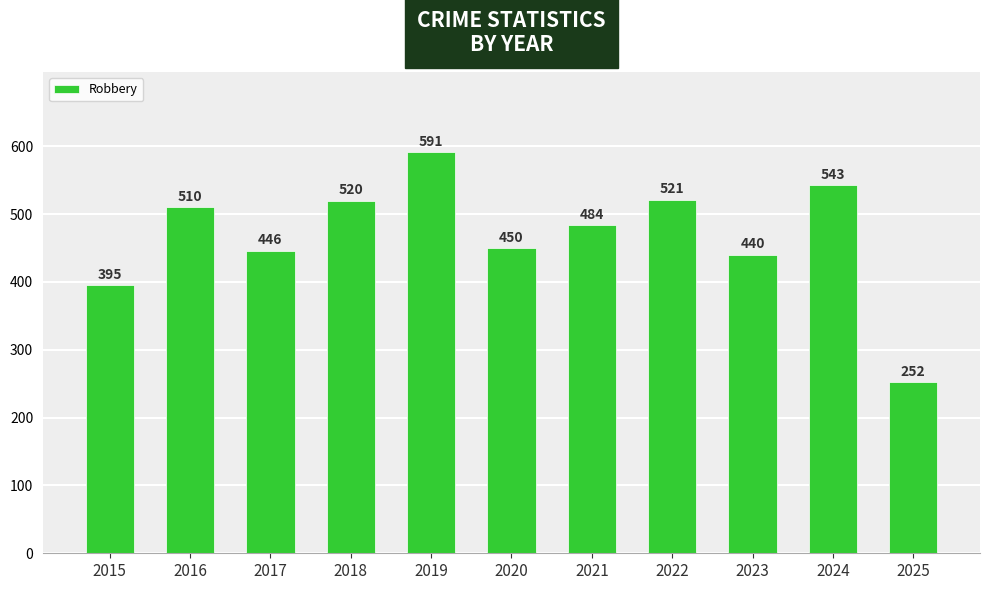

How many values are below 484?

5